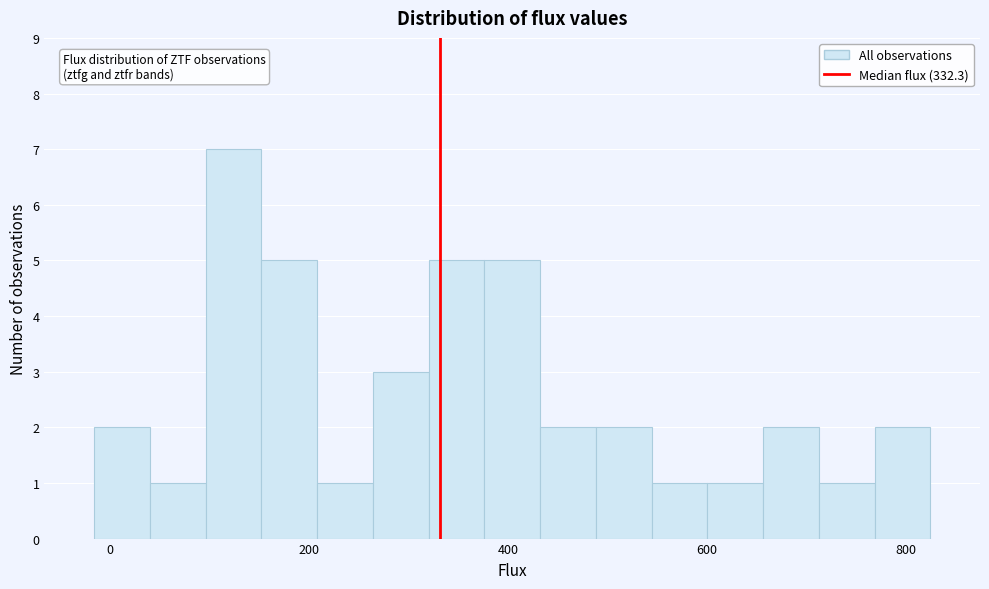

Read against the x-axis, roughly where is the centre of the tallest bar?

120